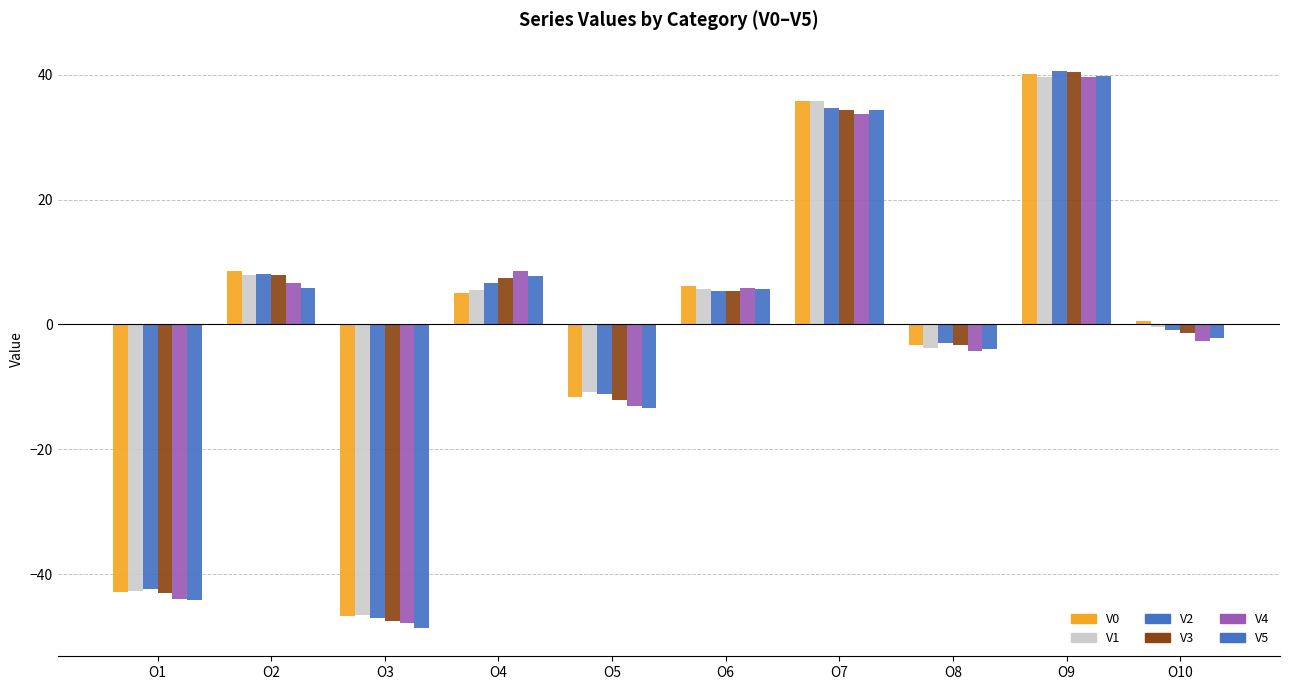

Which category has the highest value in the V0 series?

O9